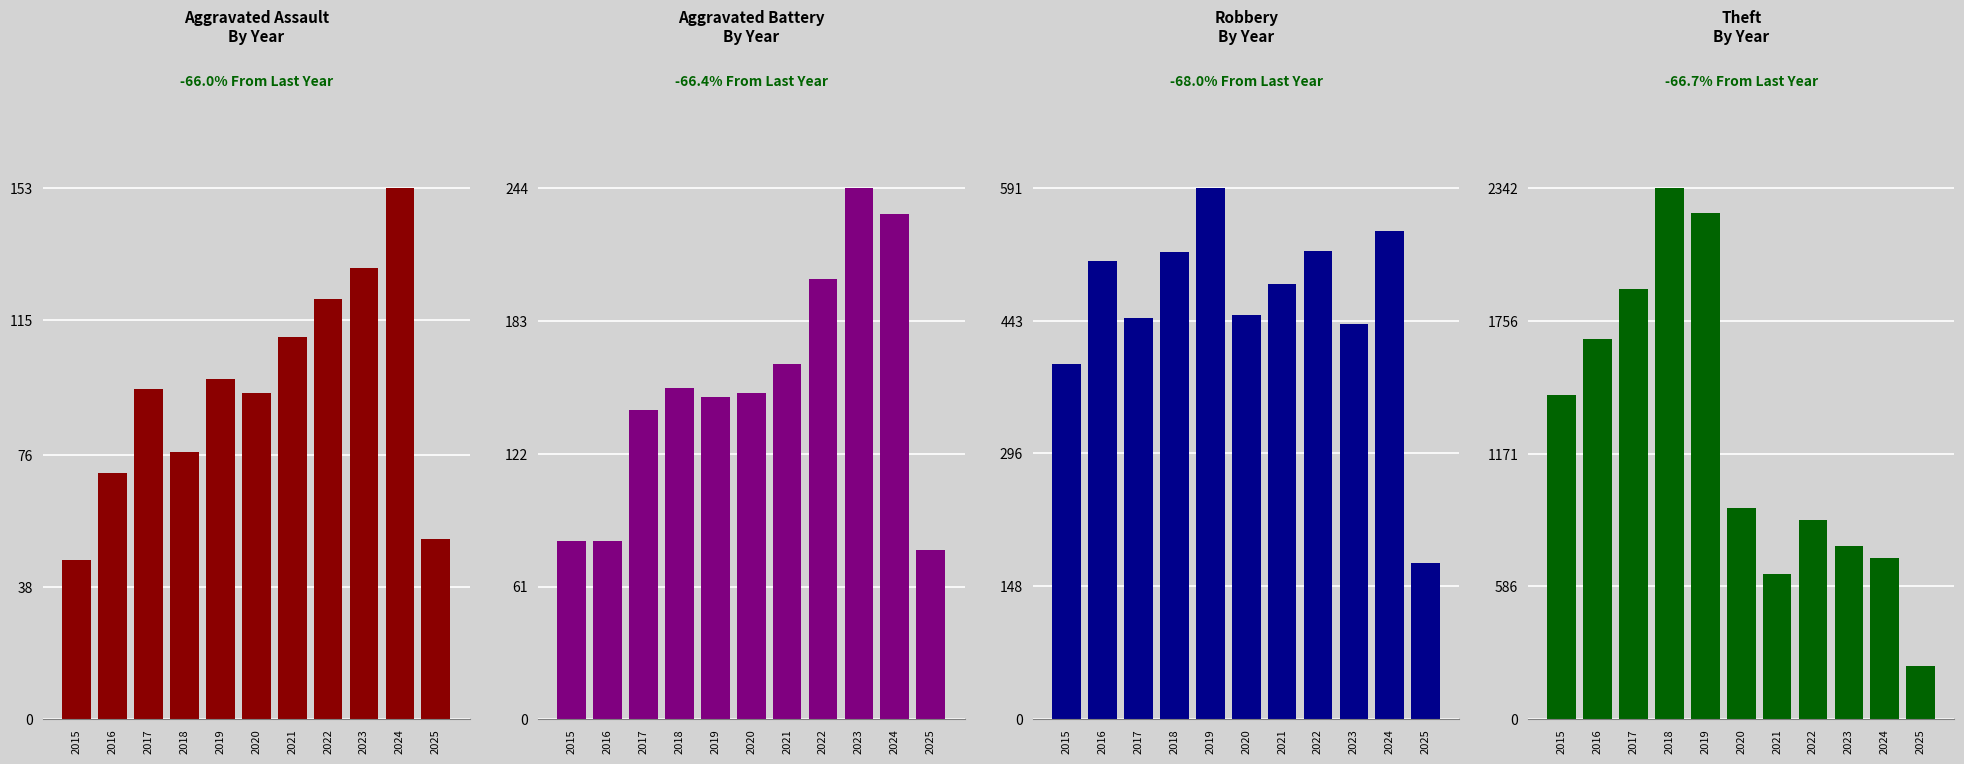

What is the value of the Theft bar at the 4th from the left?

2342